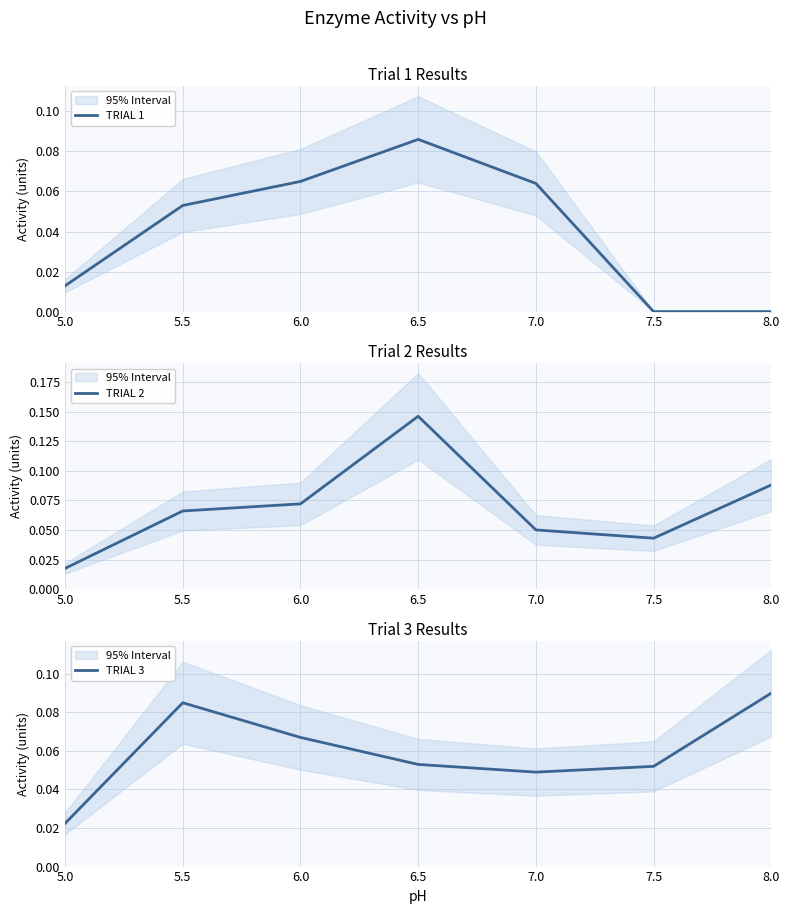

True or false: TRIAL 3 and TRIAL 2 cross at least once.

True